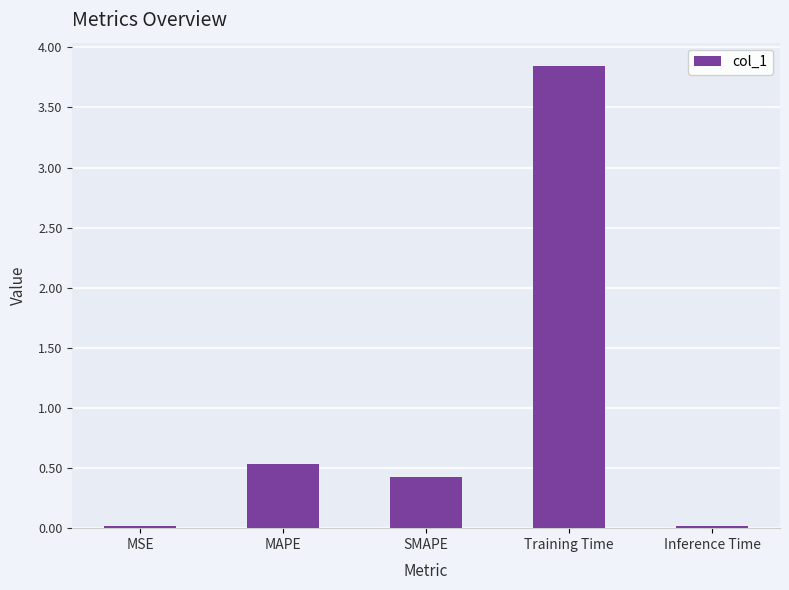

What value does the data have at MAPE?

0.5